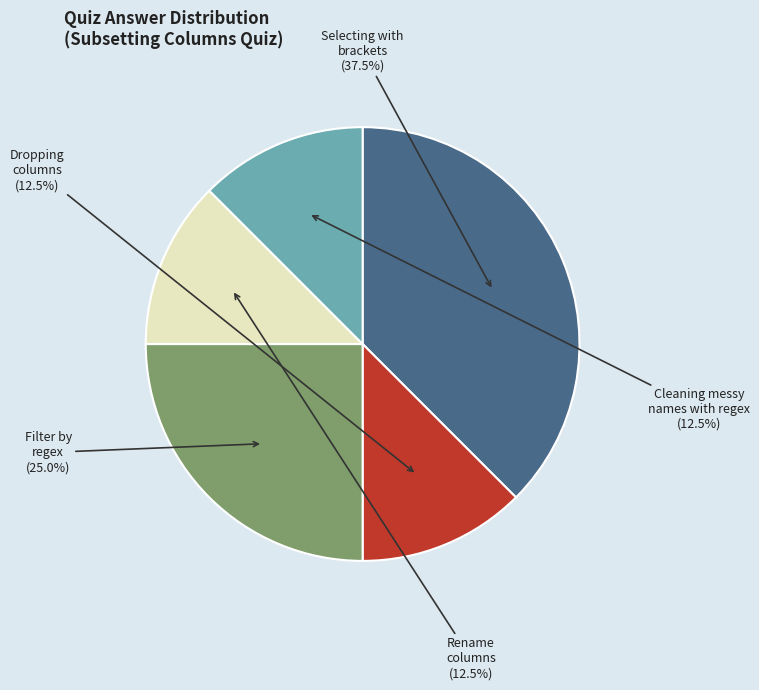

Which category has the biggest portion of the pie?

Selecting with brackets